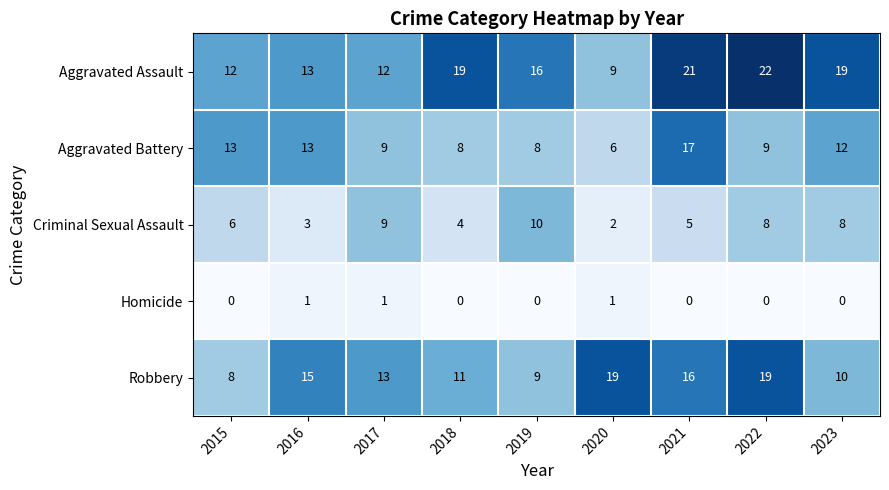

Count the number of data series in this chart.

5